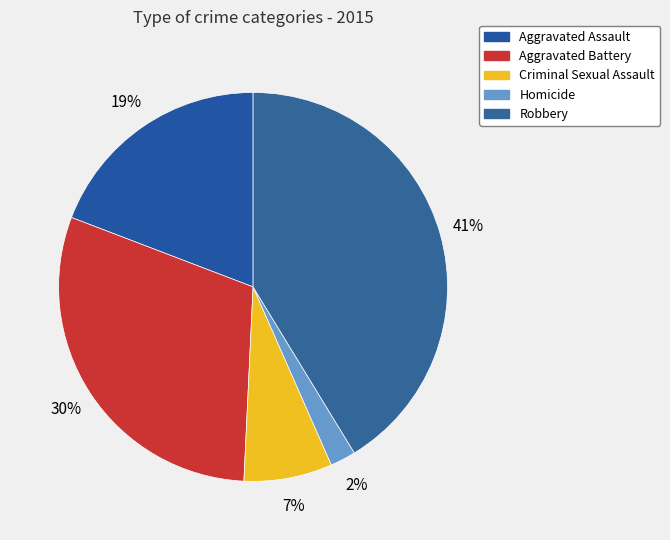

Which category has the biggest portion of the pie?

Robbery